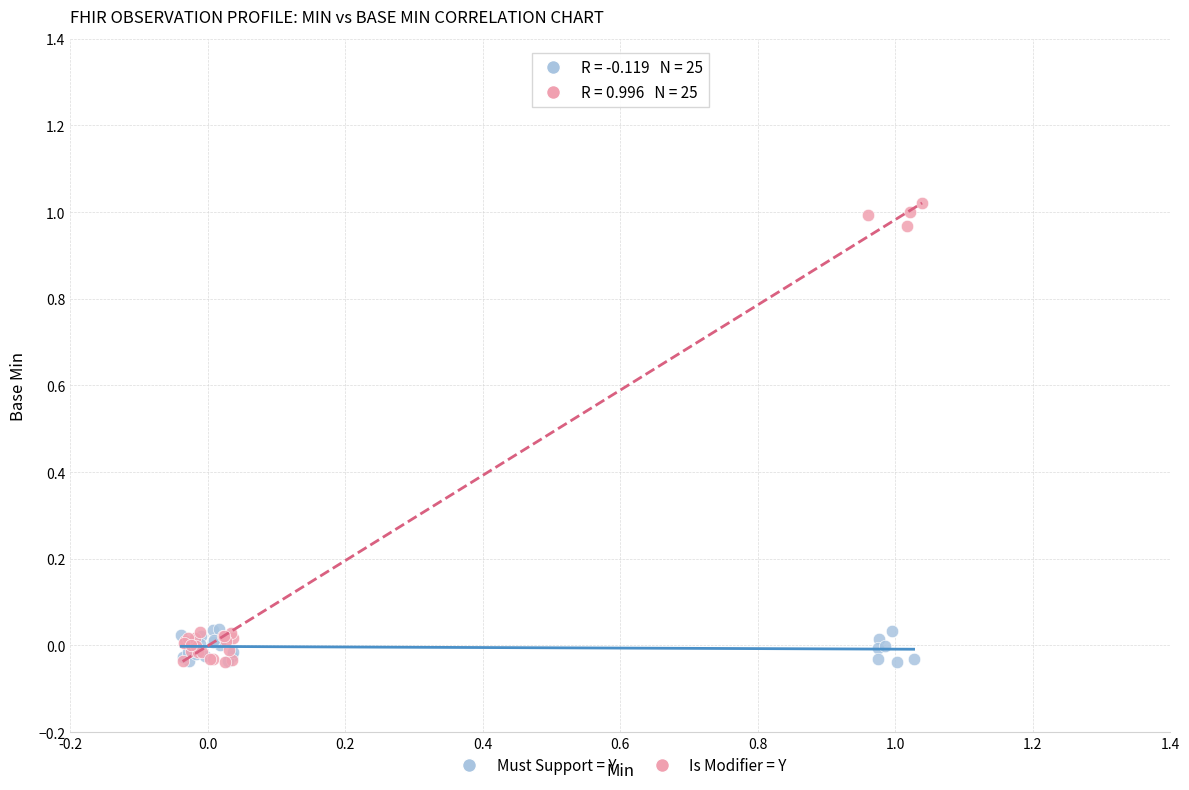

Which series has the widest spread of Y values?

Is Modifier = Y